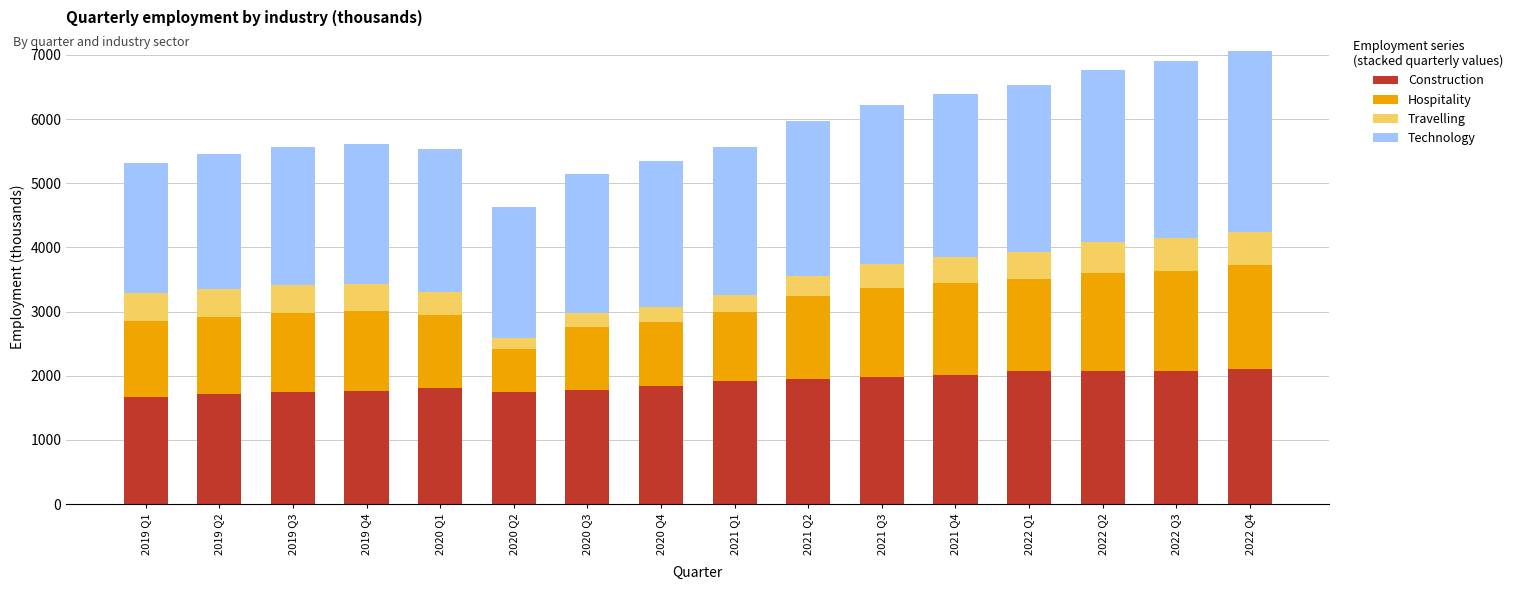

What is the total value across all series at 2019 Q2?

5457.2